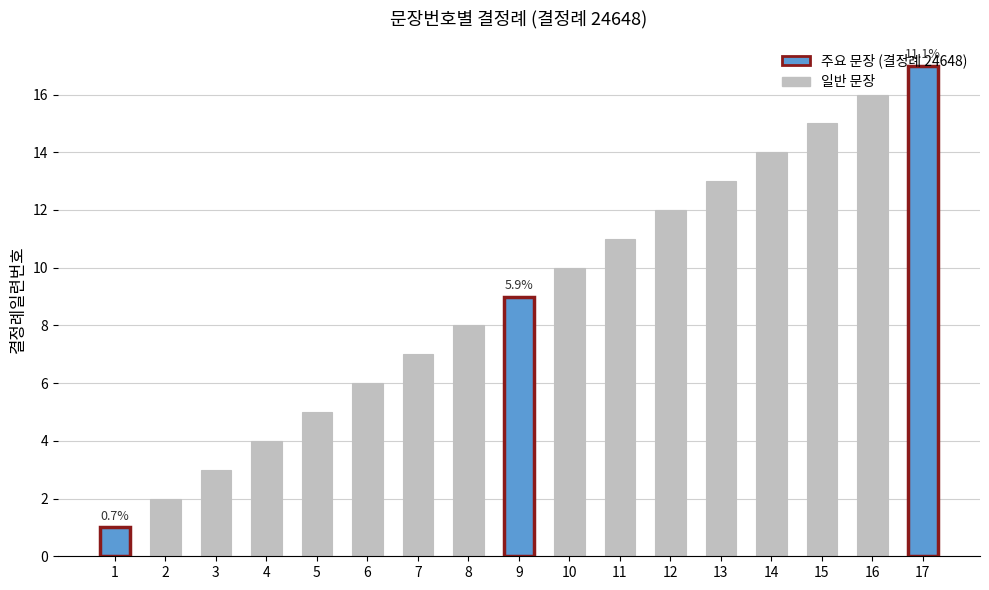

What is the minimum value shown in the chart?

1